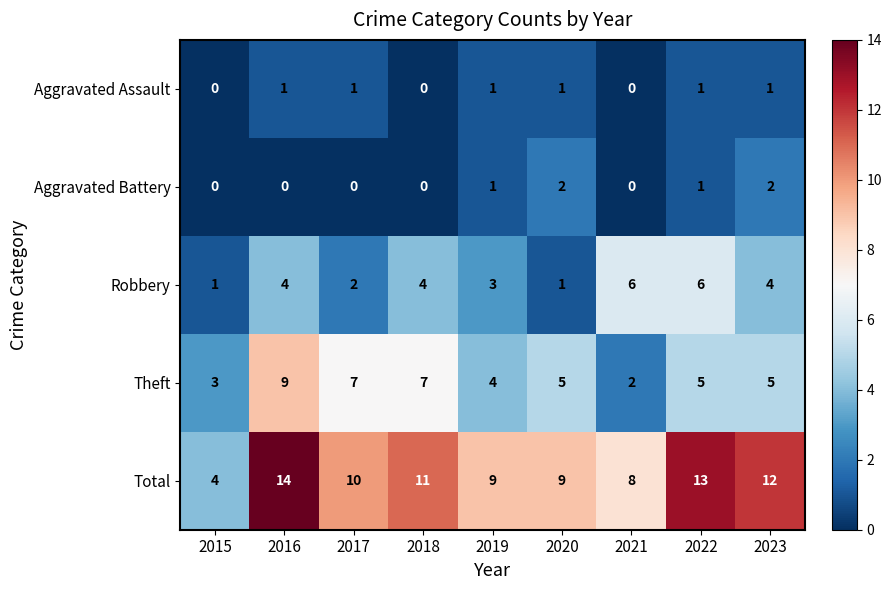

What is the sum of all Theft values?

47